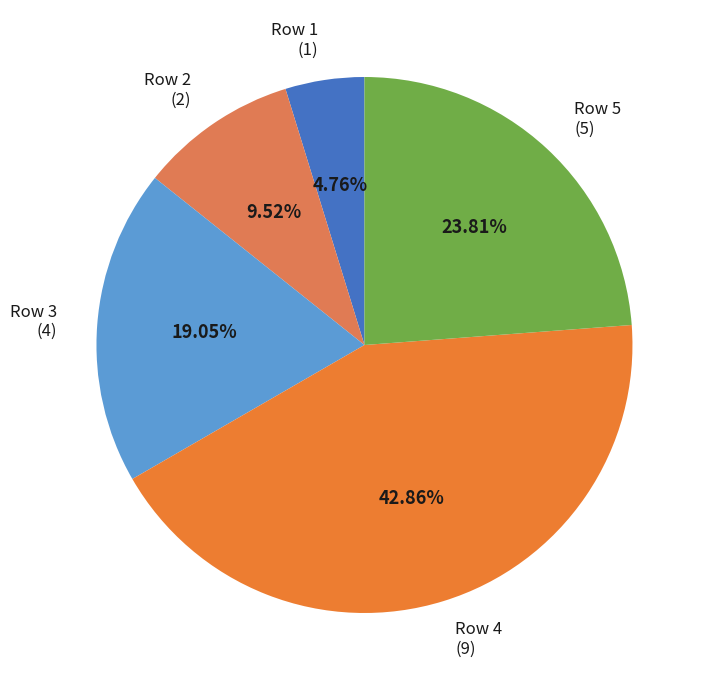

To the nearest percent, what is the combined percentage of Row 2 and Row 5?

33%